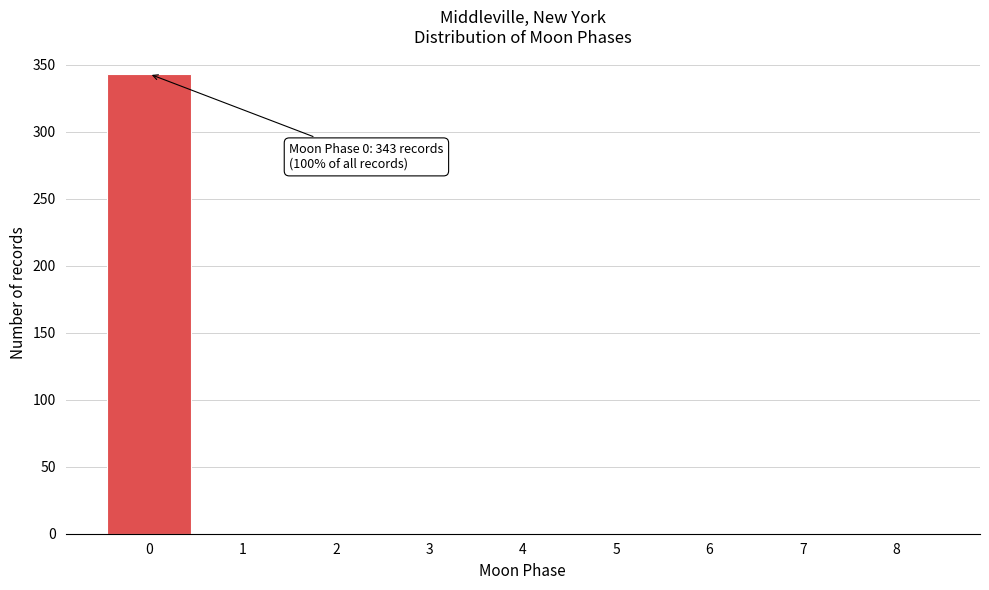

Which range on the x-axis has the tallest bar?

-0.5 to 0.5